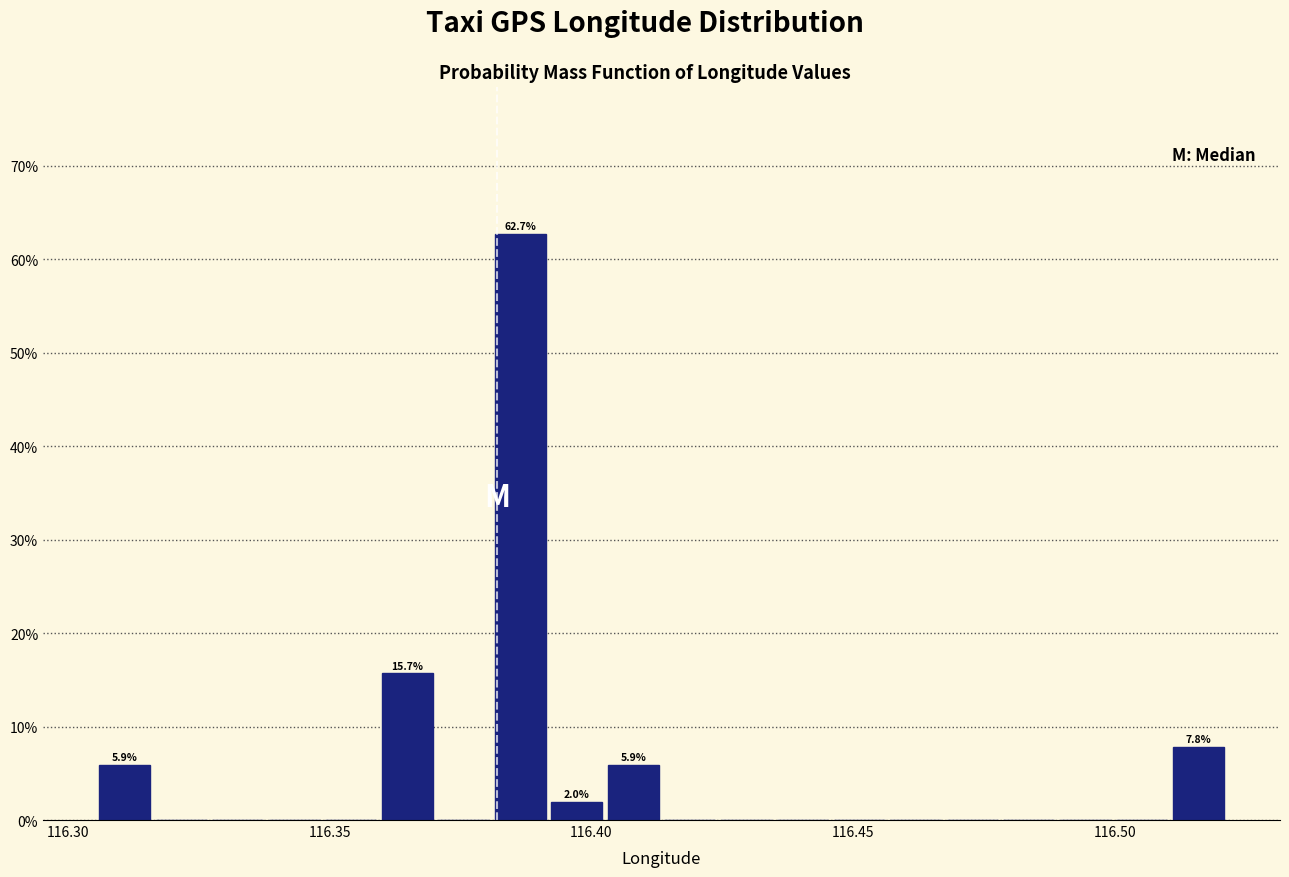

Read against the x-axis, roughly where is the centre of the tallest bar?

116.385